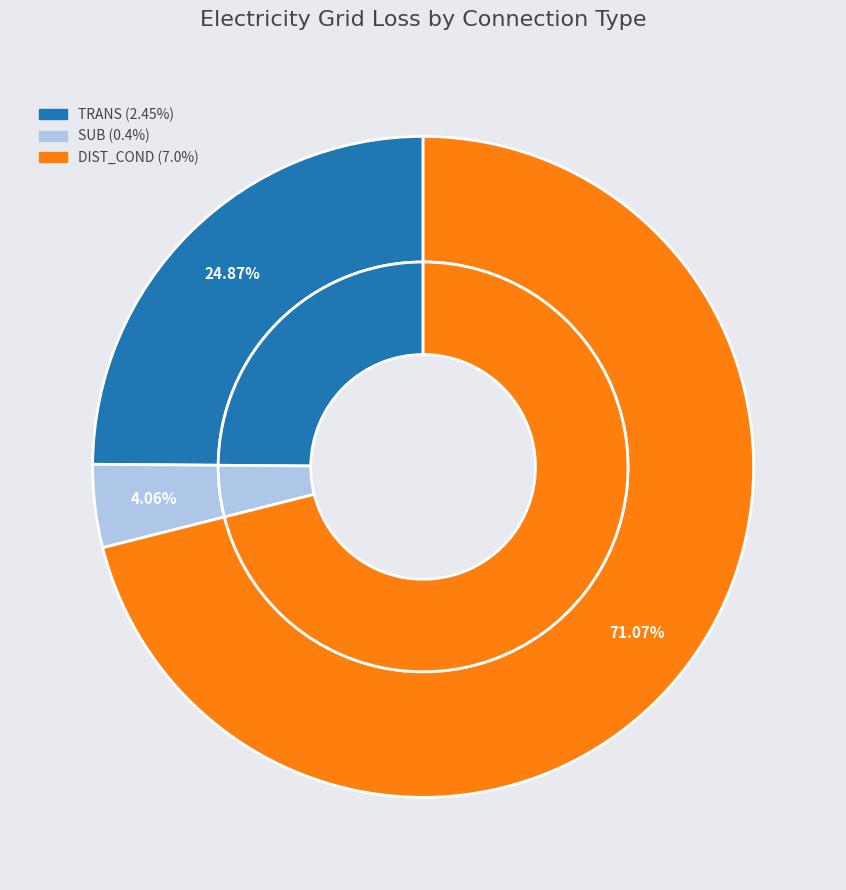

Is it true that ELC_LOCAL (LOCAL) is 12% of the pie?

False